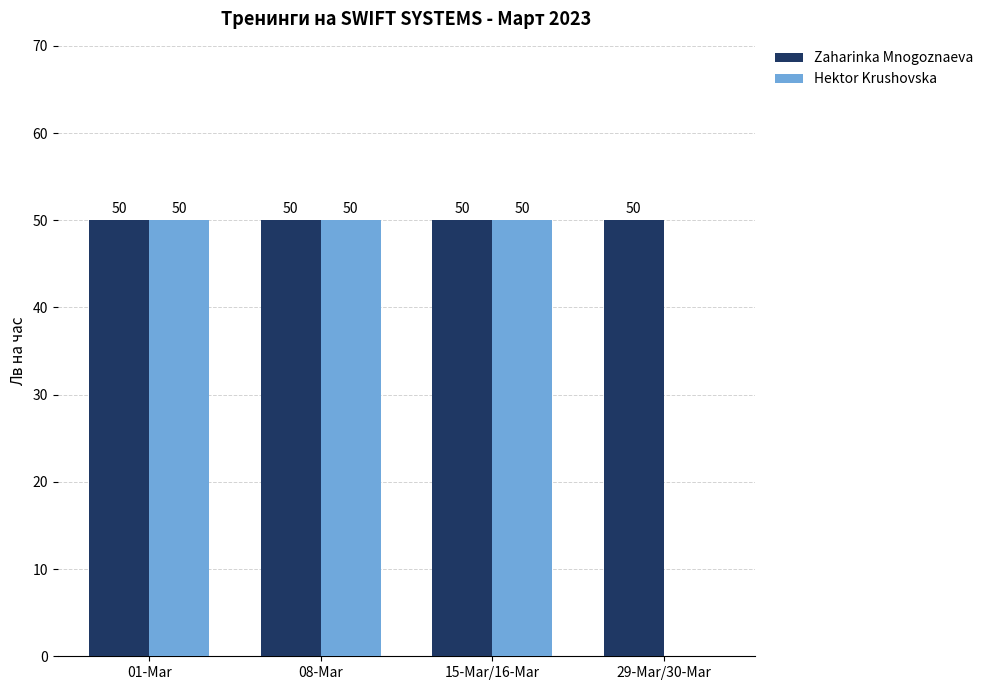

What is the sum of all Hektor Krushovska values?

150